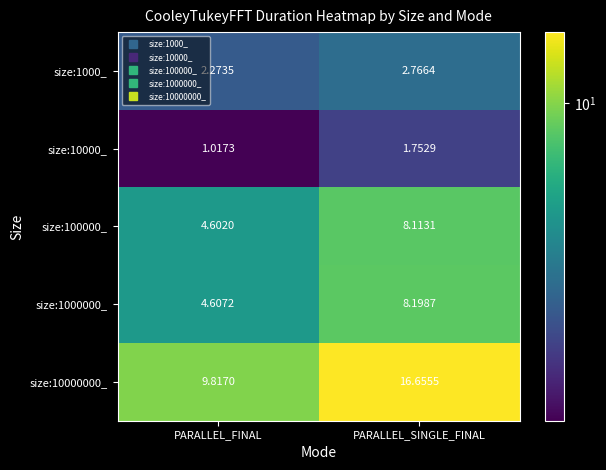

What is the spread (max minus min) of values at PARALLEL_SINGLE_FINAL?

14.9